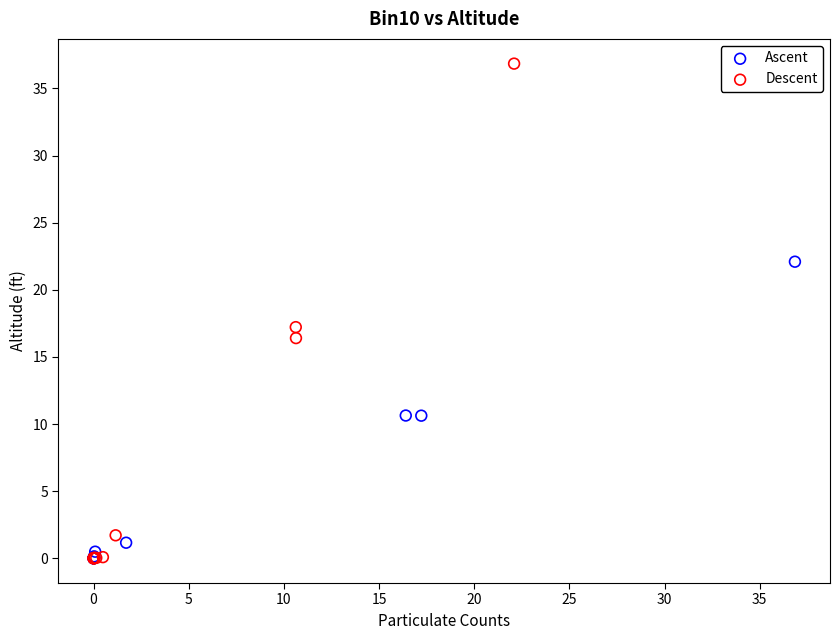

Which series contains the highest Y value?

Descent